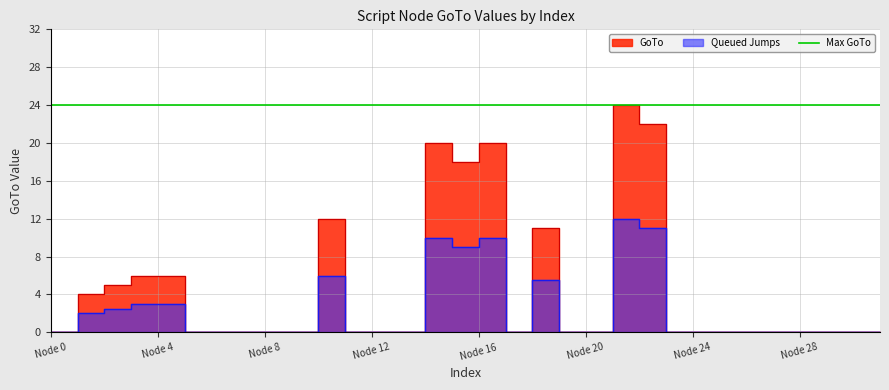

True or false: there are more than 2 points higher than both neighbors.

True